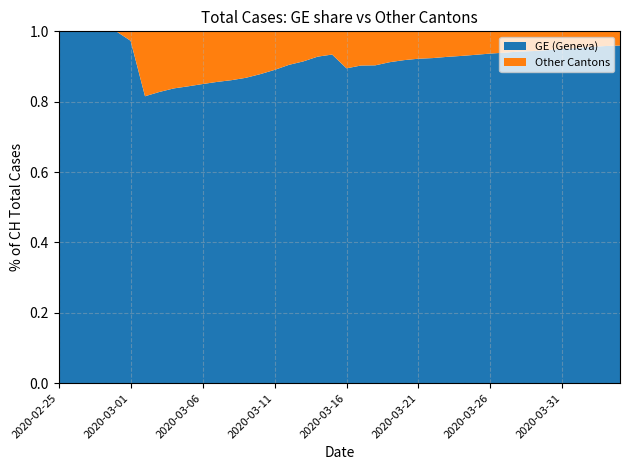

Is it true that GE (Geneva) equals 0.9 at 2020-03-16?

True